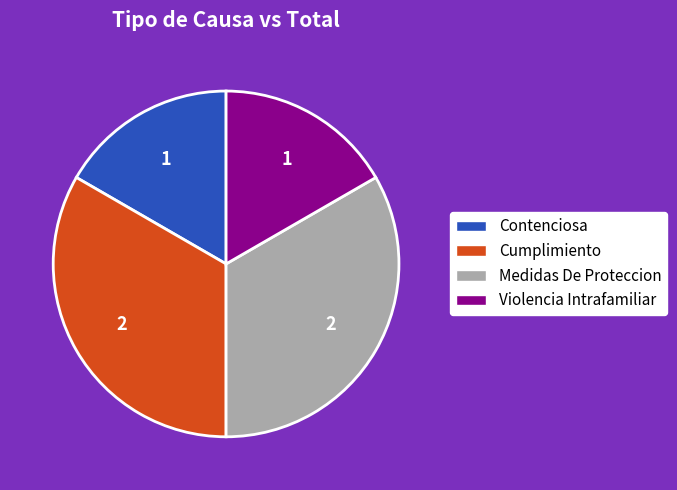

Approximately how many times larger is the value at Violencia Intrafamiliar compared to Cumplimiento?

0.5